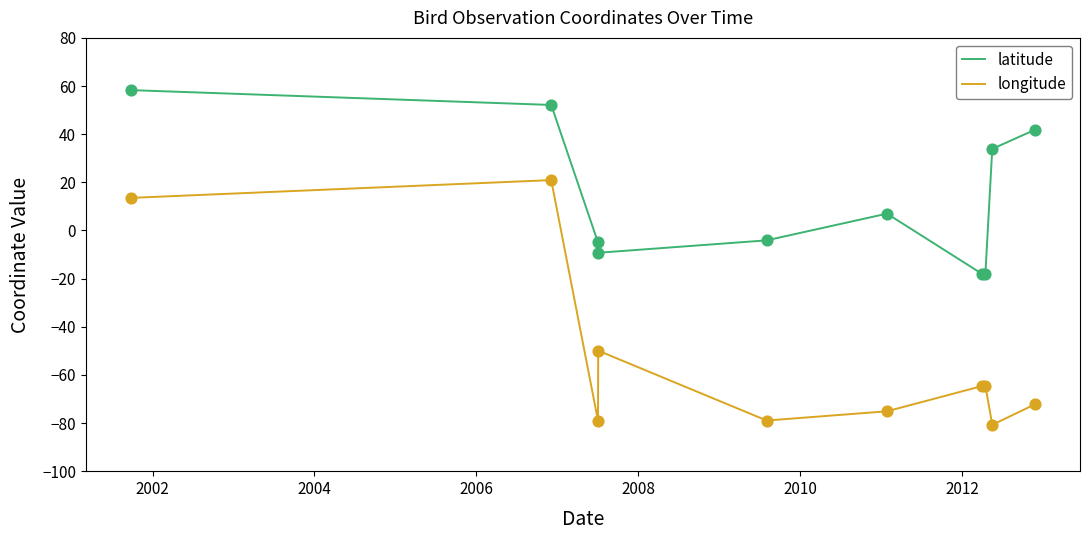

At how many categories does at least one series exceed -32?

10